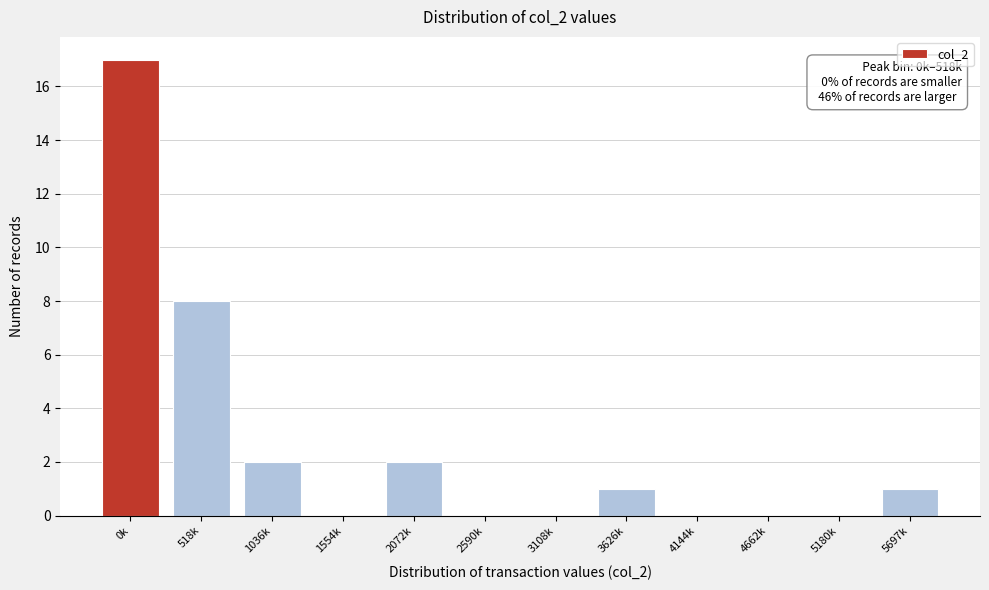

Reading left to right, transcribe all the data shown in this chart.

0k=17	518k=8	1036k=2	1554k=0	2072k=2	2590k=0	3108k=0	3626k=1	4144k=0	4662k=0	5180k=0	5697k=1